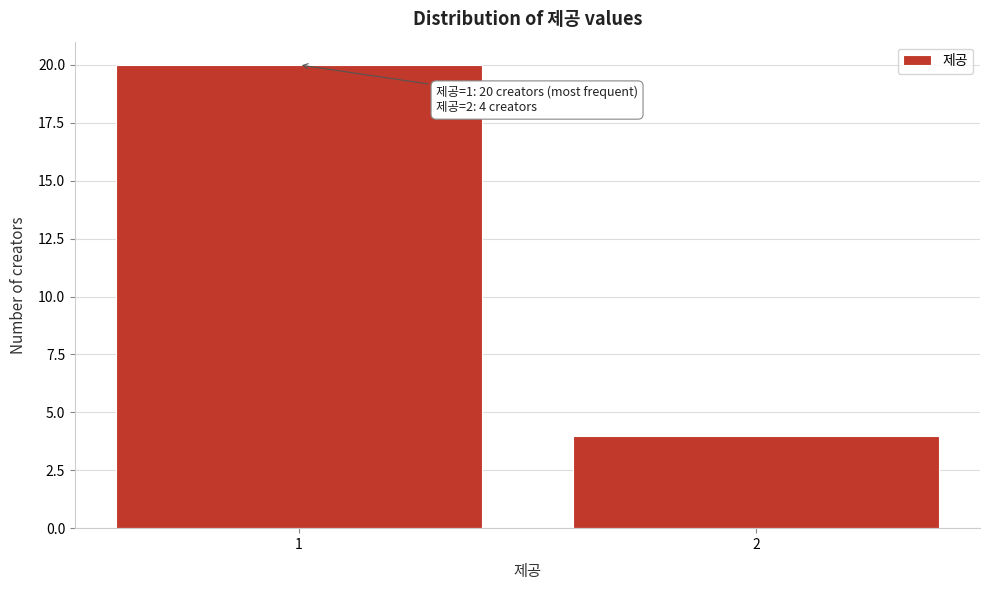

Reading left to right, transcribe all the data shown in this chart.

1=20	2=4